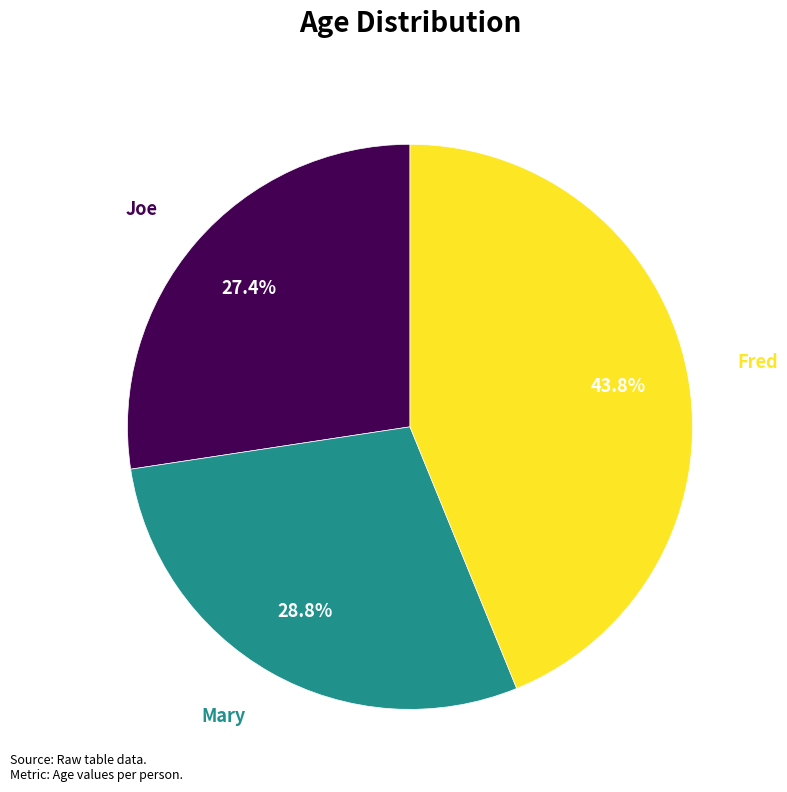

Does any single category account for the majority?

No